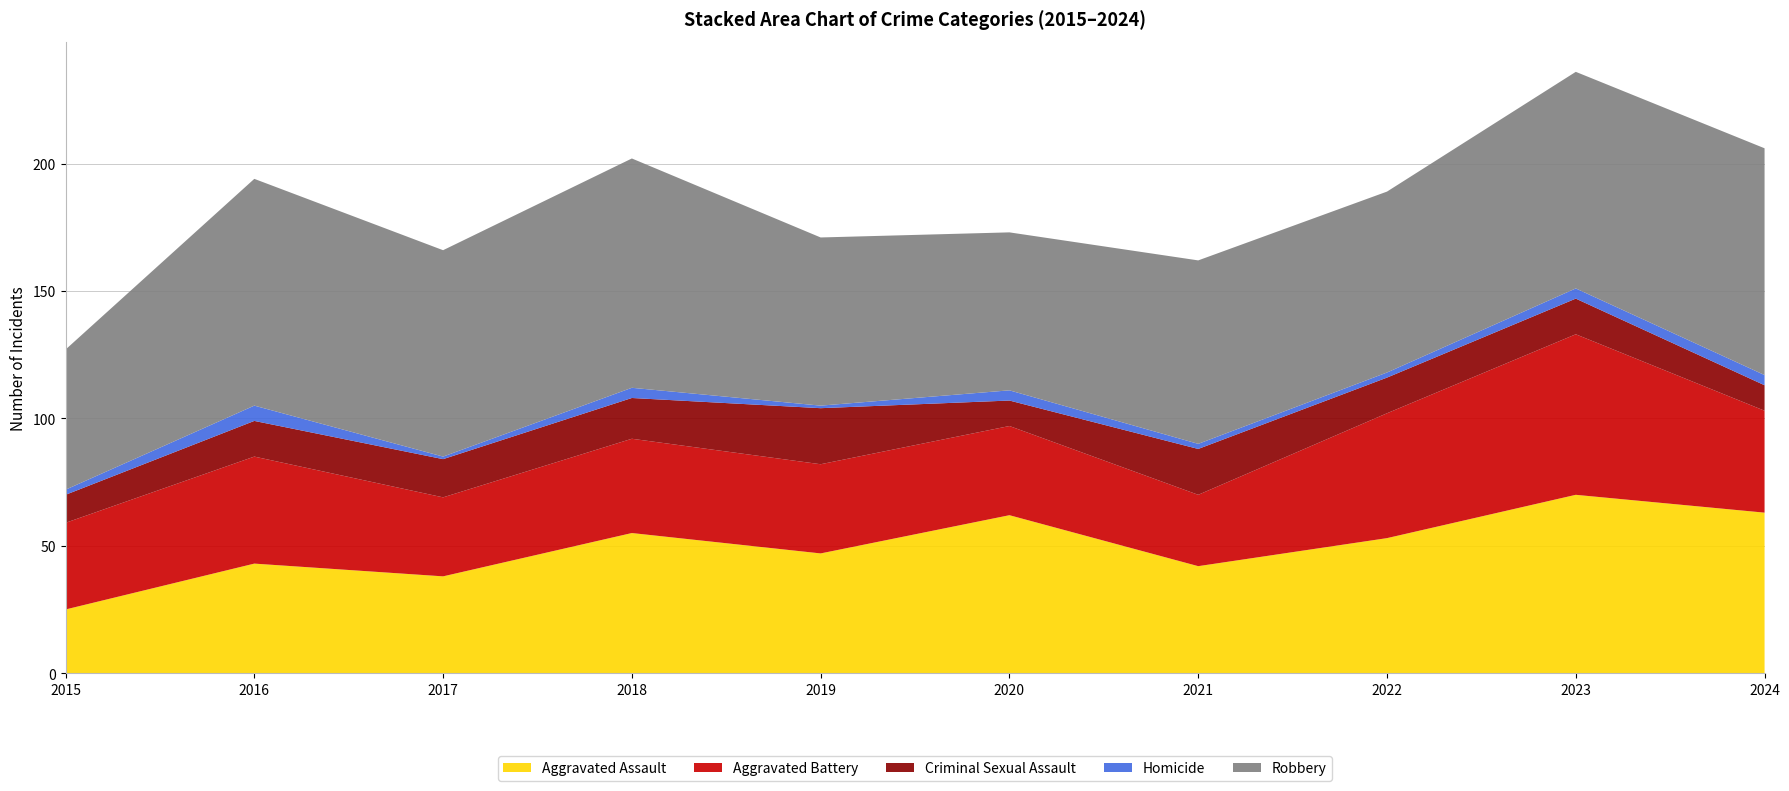

Reading right to left, transcribe all the data shown in this chart.

Aggravated Assault: 63	70	53	42	62	47	55	38	43	25
Aggravated Battery: 40	63	49	28	35	35	37	31	42	34
Criminal Sexual Assault: 10	14	14	18	10	22	16	15	14	11
Homicide: 4	4	2	2	4	1	4	1	6	2
Robbery: 89	85	71	72	62	66	90	81	89	55